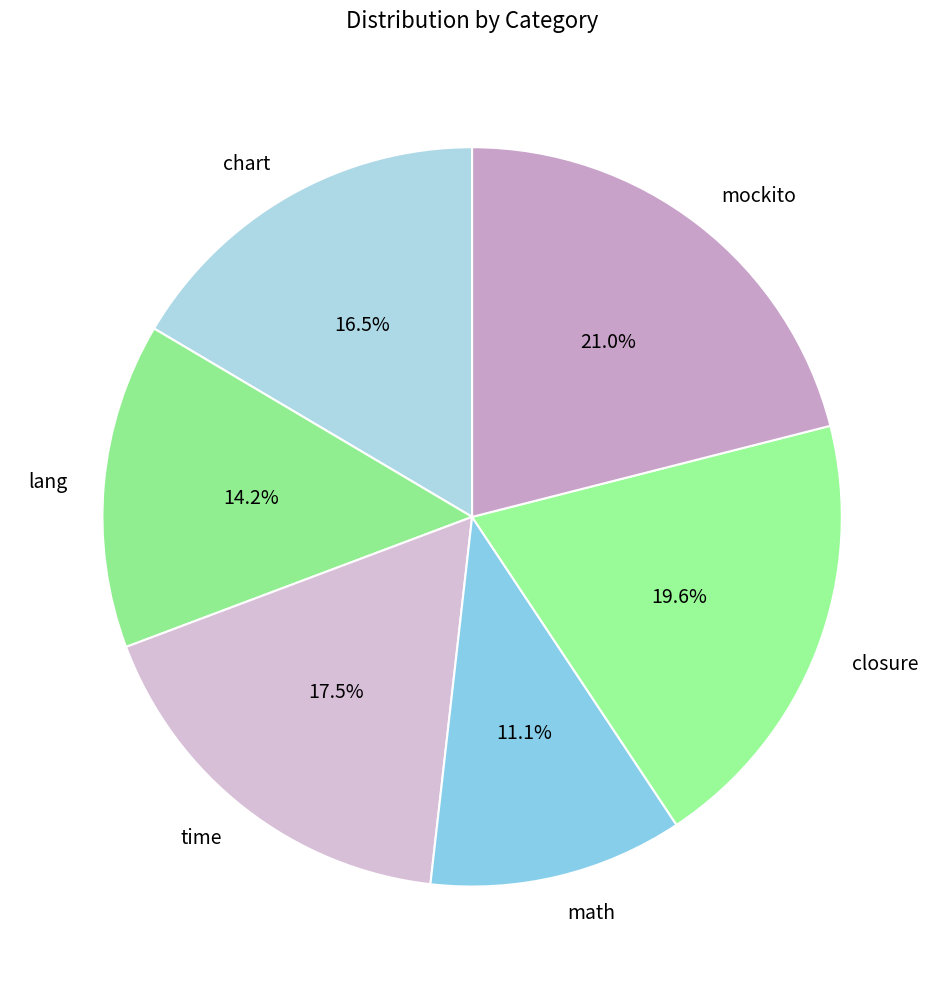

To the nearest percent, what is the combined percentage of lang and time?

32%